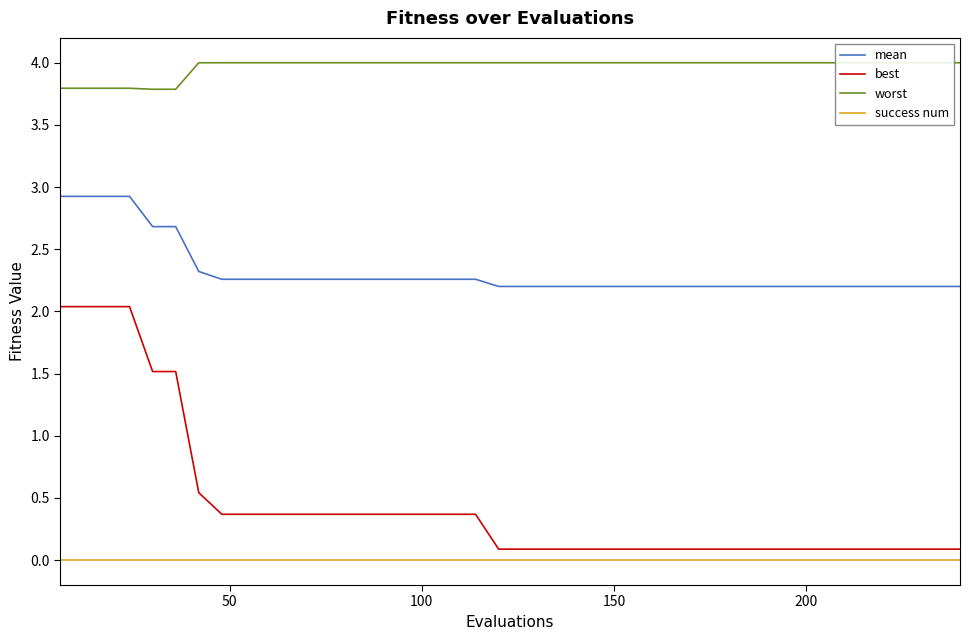

True or false: best and mean intersect in this chart.

False